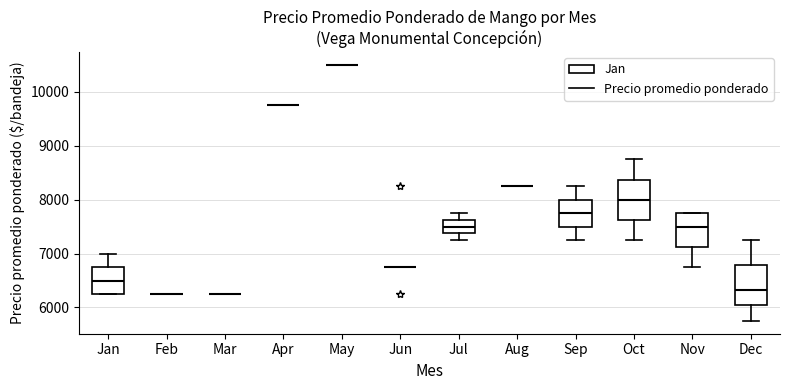

Reading left to right, read every box against the y-axis: the position of its median line, the range the box covers, and the ends of its whiskers. The values are not printed on the chart, so give them approximately, as read against the axis.

Jan: median 6500, box 6300 to 6800, whiskers 6300 to 7000
Feb: box collapsed to a line at 6300, whiskers 6300 to 6300
Mar: box collapsed to a line at 6300, whiskers 6300 to 6300
Apr: box collapsed to a line at 9800, whiskers 9800 to 9800
May: box collapsed to a line at 10500, whiskers 10500 to 10500
Jun: box collapsed to a line at 6800, whiskers 6800 to 6800
Jul: median 7500, box 7400 to 7600, whiskers 7300 to 7800
Aug: box collapsed to a line at 8300, whiskers 8300 to 8300
Sep: median 7800, box 7500 to 8000, whiskers 7300 to 8300
Oct: median 8000, box 7600 to 8400, whiskers 7300 to 8800
Nov: median 7500, box 7100 to 7800, whiskers 6800 to 7800
Dec: median 6300, box 6000 to 6800, whiskers 5800 to 7300